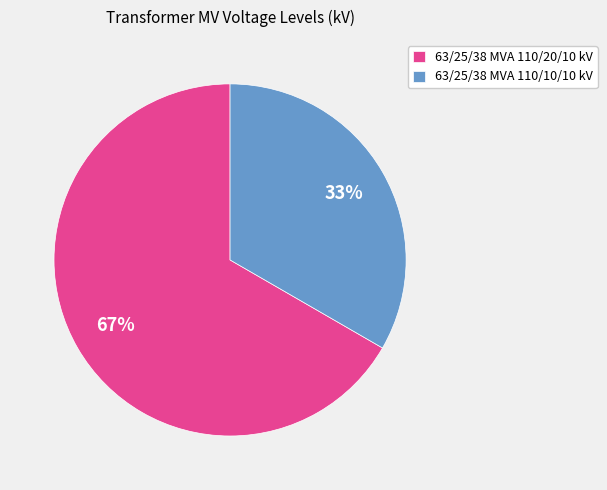

To the nearest percent, what is the average slice percentage?

50%